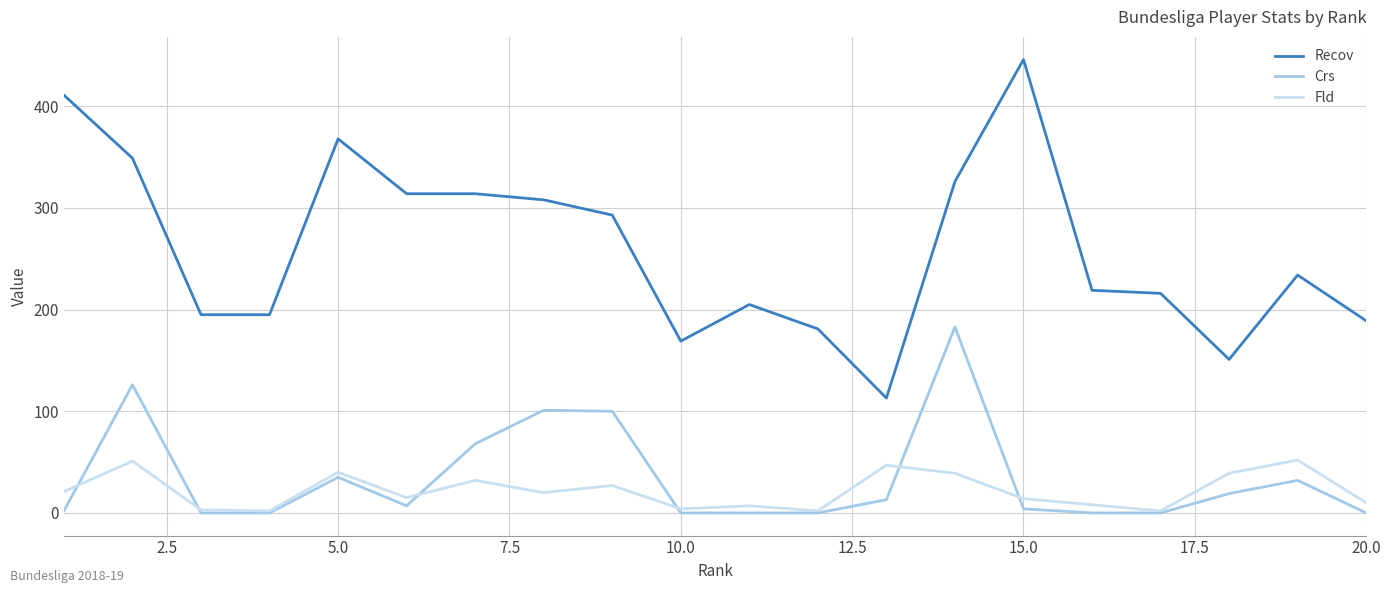

List the series in order of their peak value, lowest first.

Fld, Crs, Recov